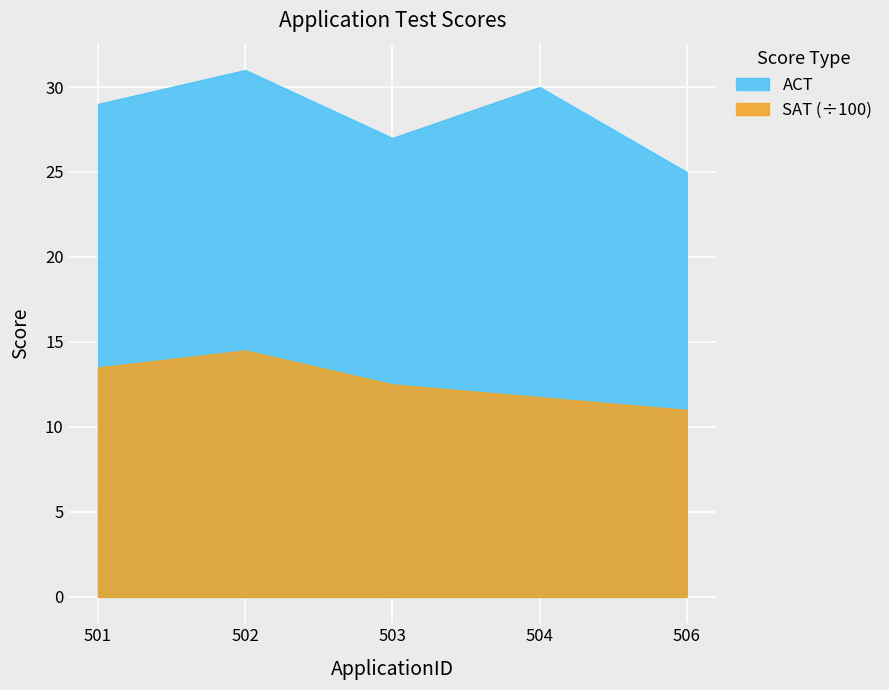

What is the difference between the maximum and minimum values in the ACT series?

6